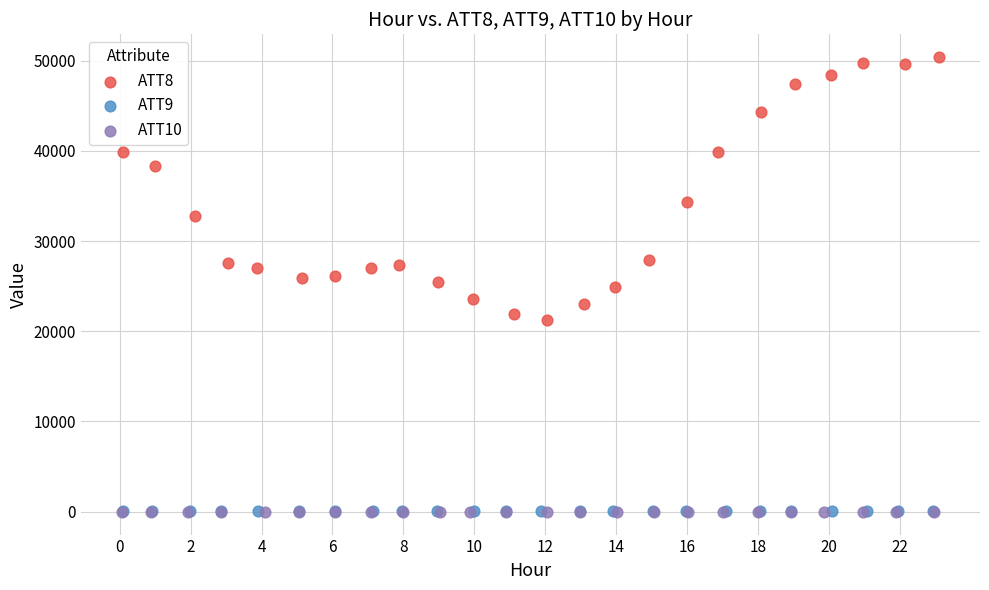

Which series has the widest spread of Y values?

ATT8